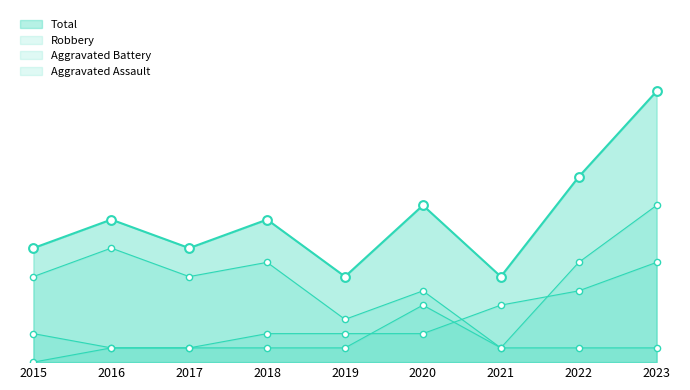

What are all the series names shown in the legend?

Aggravated Assault, Aggravated Battery, Robbery, Total